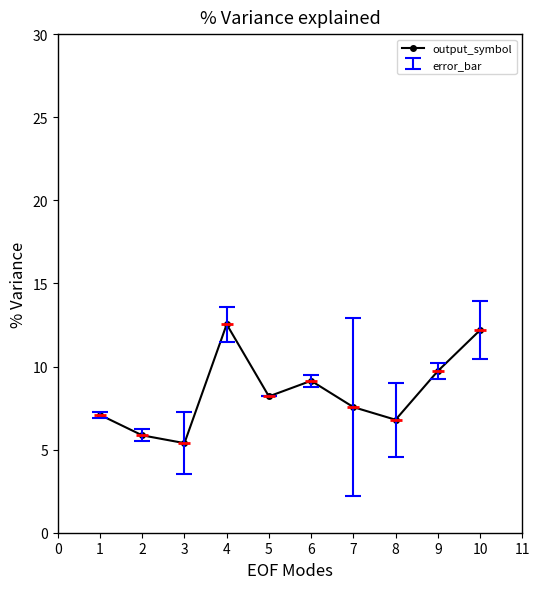

Rank the categories by value from highest to lowest.

4, 10, 9, 6, 5, 7, 1, 8, 2, 3